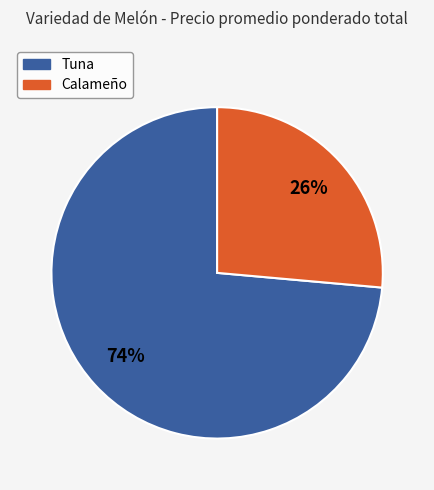

The Calameño slice represents 26% of the pie. True or false?

True